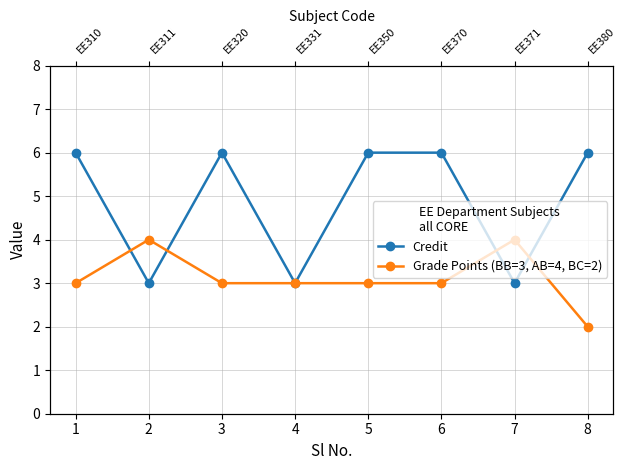

What is the difference between the maximum and minimum values in the Credit series?

3